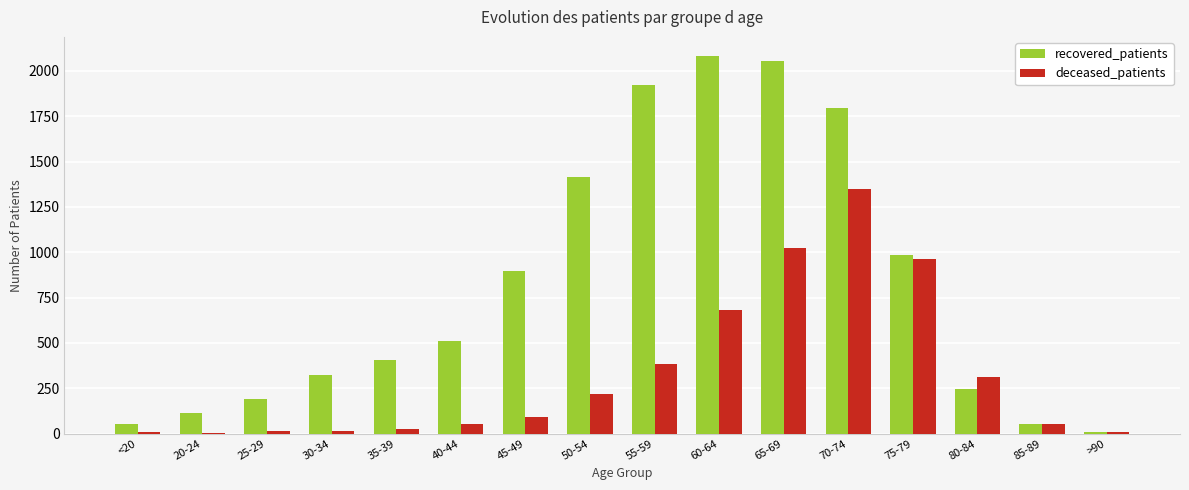

True or false: deceased_patients has a value of 245 at 55-59.

False